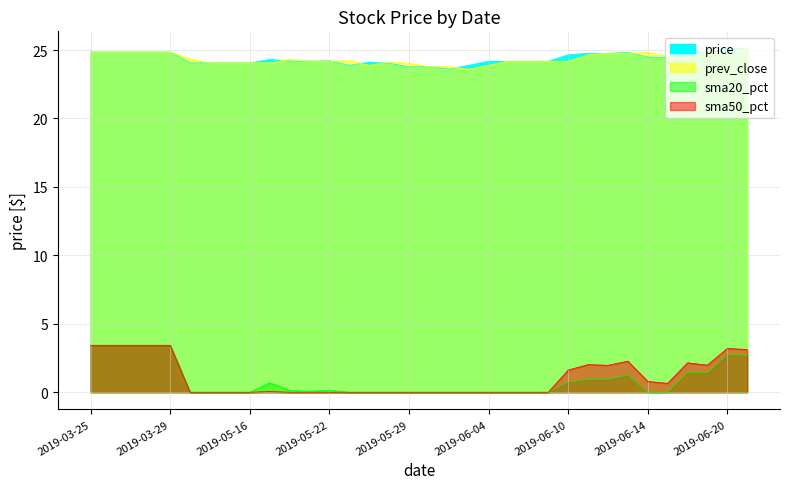

How many distinct data groups are displayed?

2